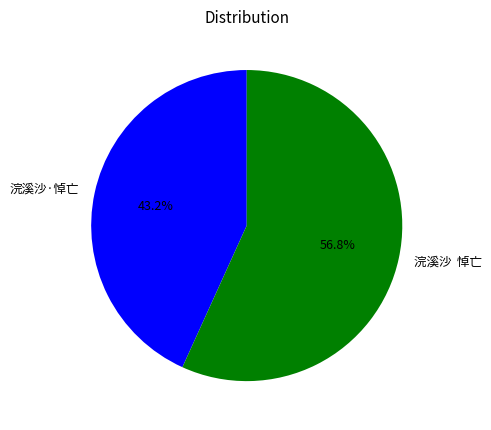

Approximately how many times larger is the value at 浣溪沙 悼亡 compared to 浣溪沙·悼亡?

1.3